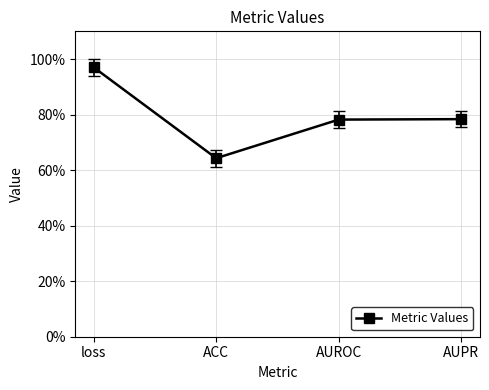

What is the average value?

0.8